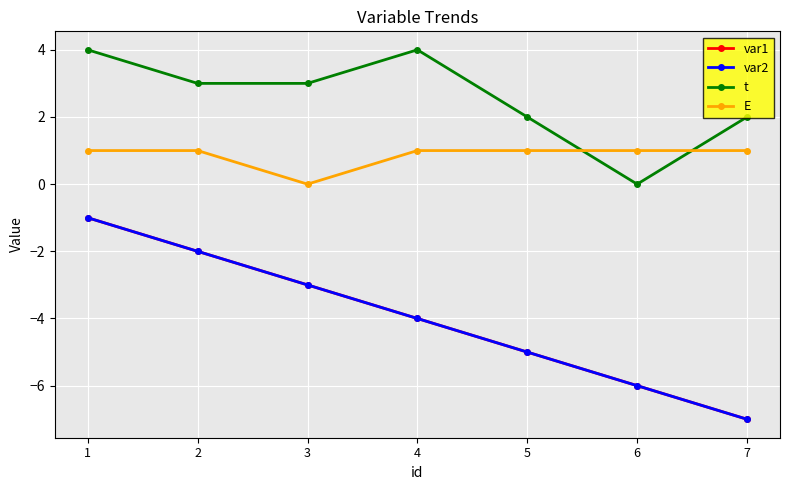

Does the chart have visible grid lines?

Yes